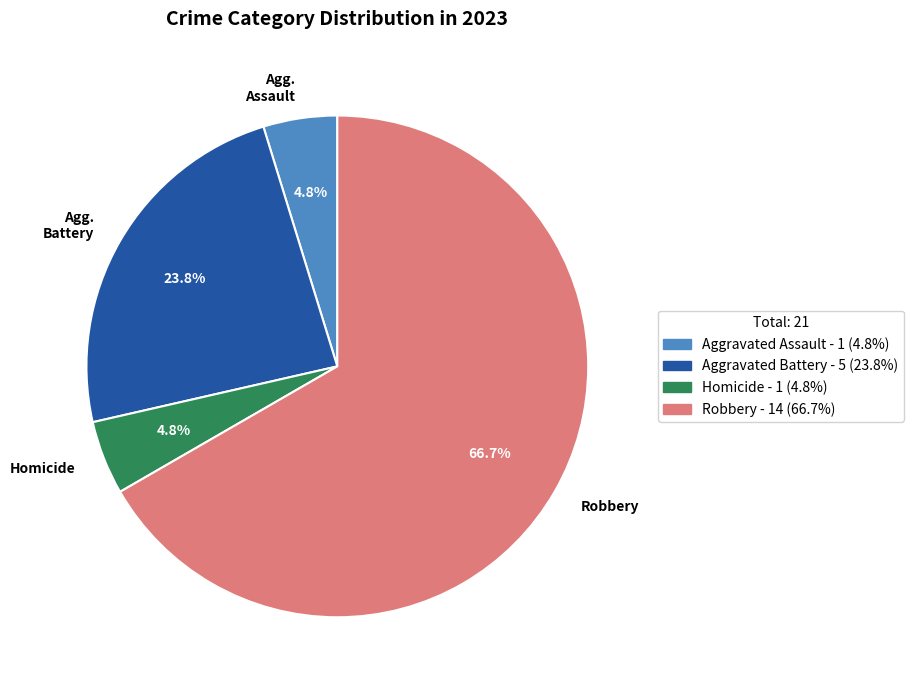

Do Robbery and Homicide together represent more than half of the pie?

Yes